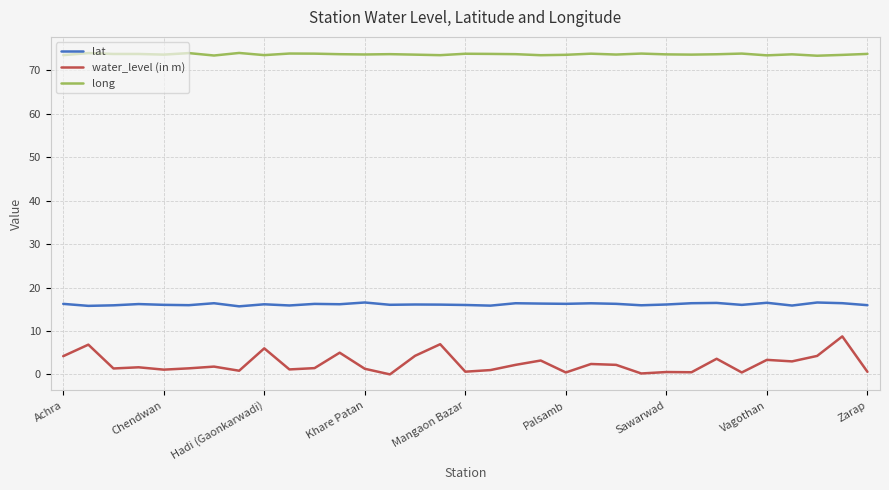

Which series has the largest total across all categories?

long